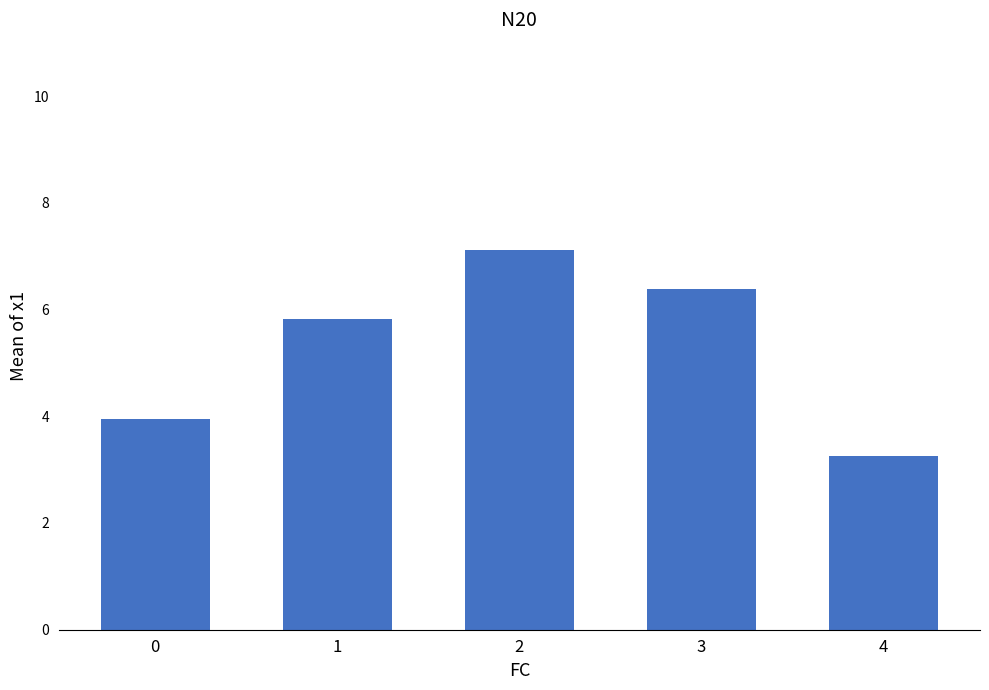

The value at 2 is 7.1. True or false?

True